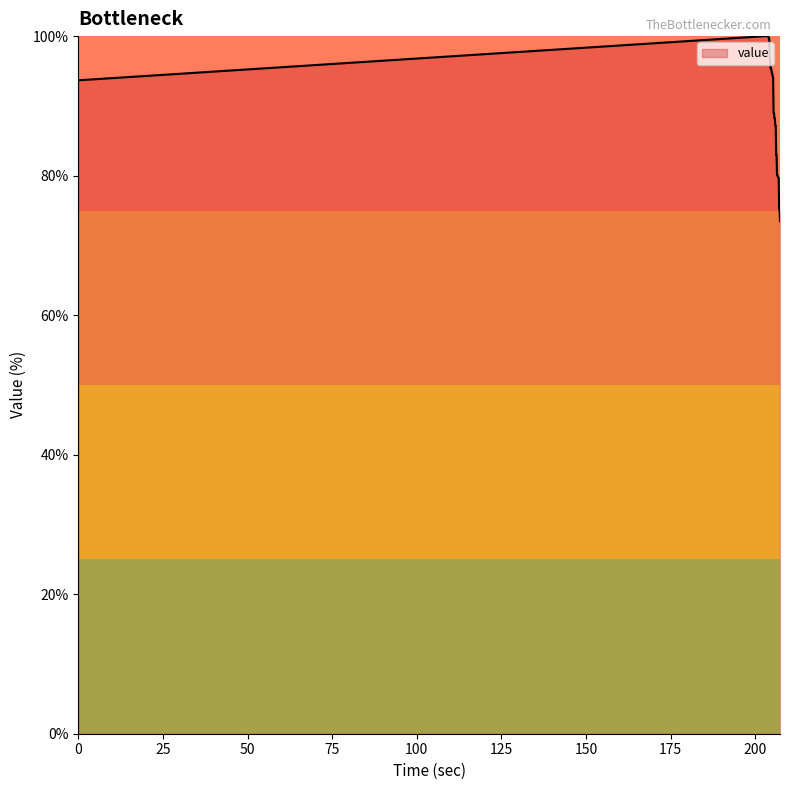

What is the smallest value displayed?

73.5